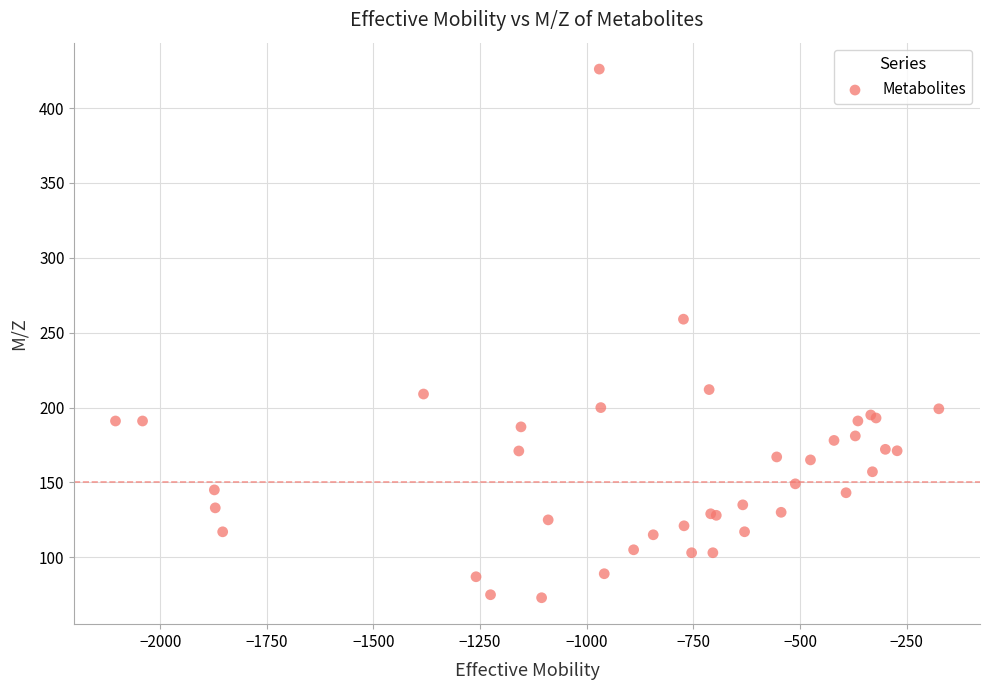

What Y value in the scatter plot is closest to 249?

259.0